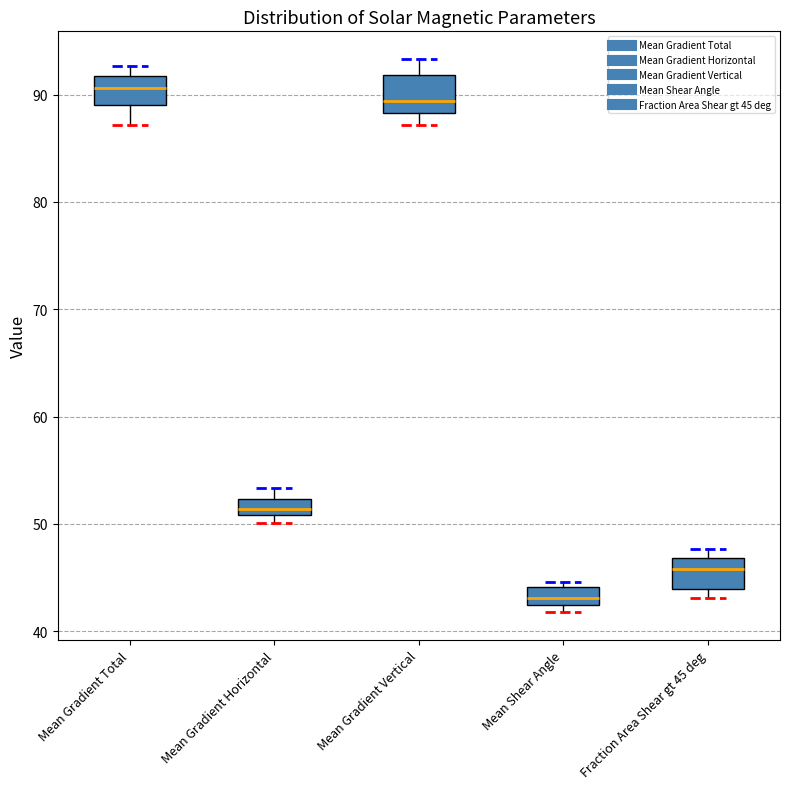

Where is the lower edge of the box for Mean Shear Angle on the y-axis? The values are not printed on the chart, so give them approximately, as read against the axis.

42